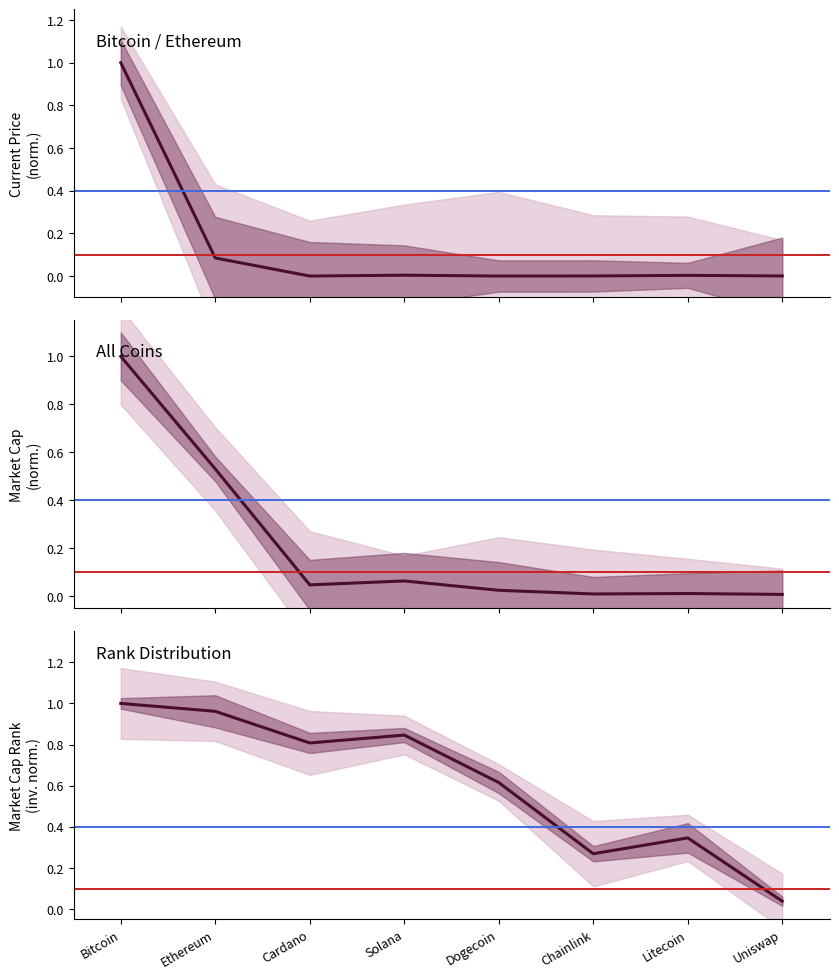

At which category is the sum across all series the highest?

Bitcoin